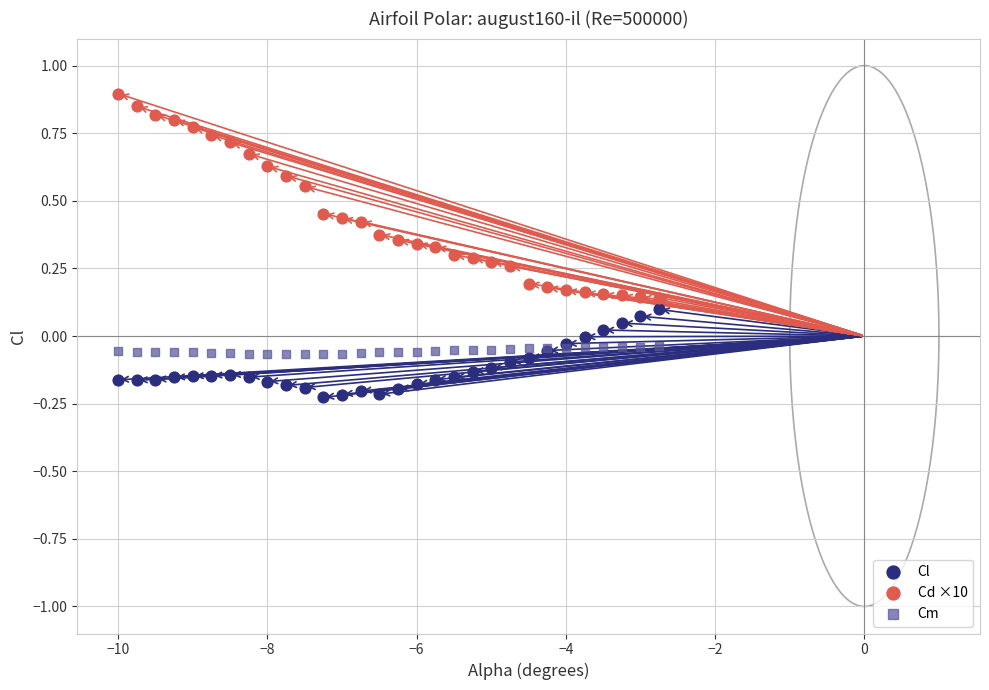

Which series reaches the minimum Y coordinate?

Cl